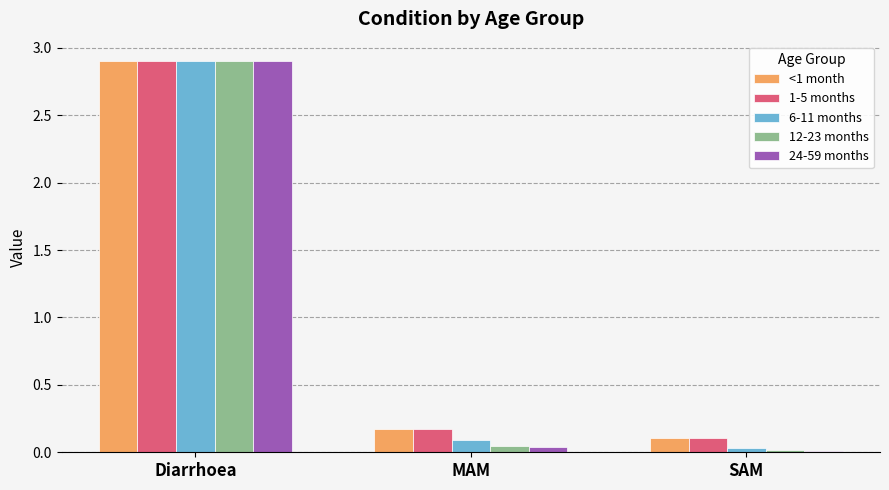

What is the difference between the maximum and minimum values in the <1 month series?

2.8